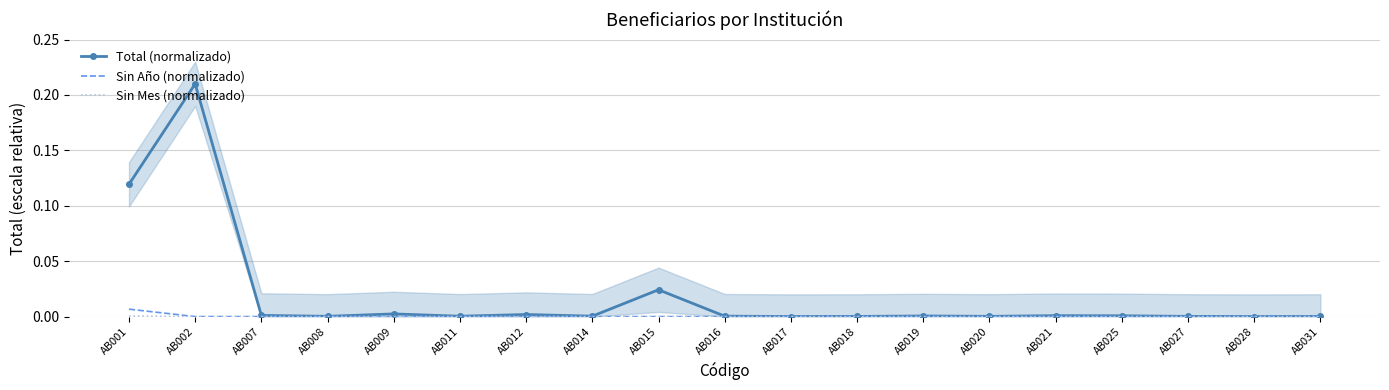

At which category is the sum across all series the highest?

AB002